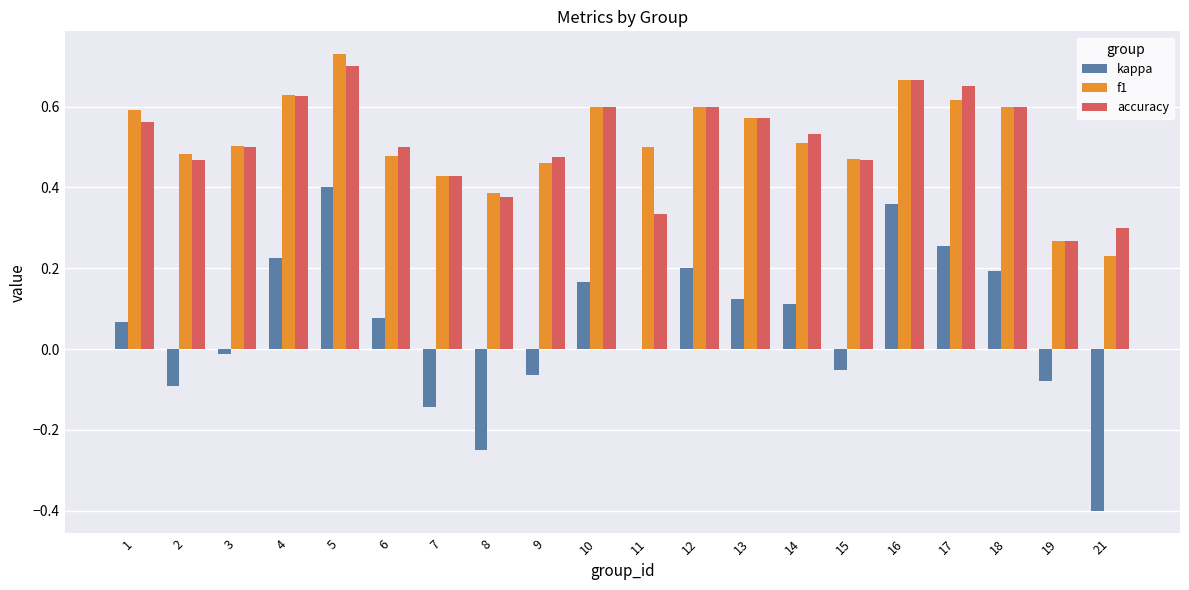

At which category is the sum across all series the highest?

5